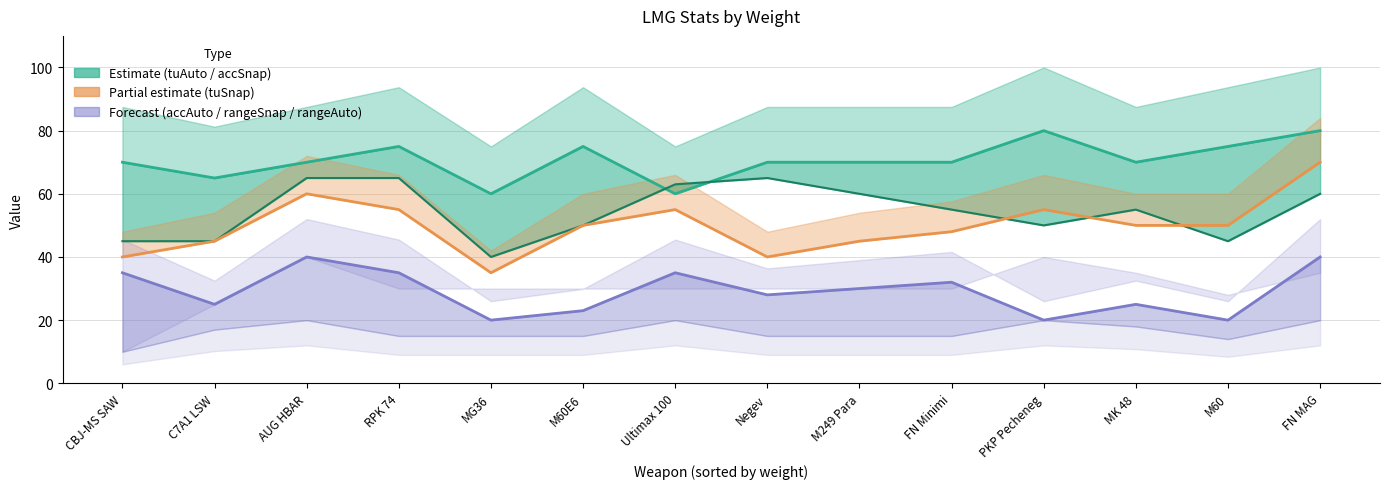

What is the sum of all rangeSnap values?

423